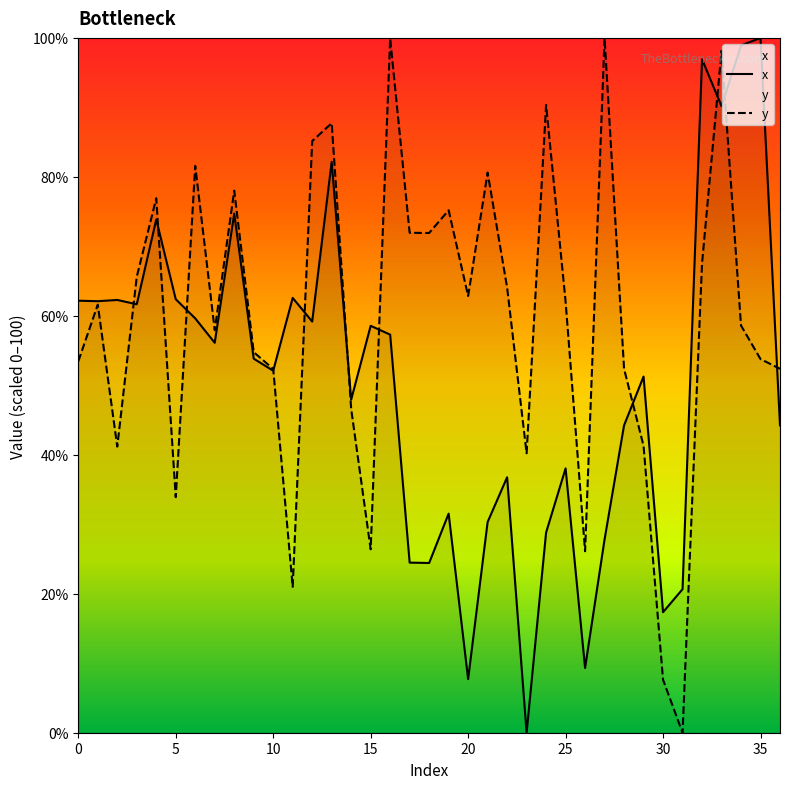

How many interior local peaks does the x series have?

12